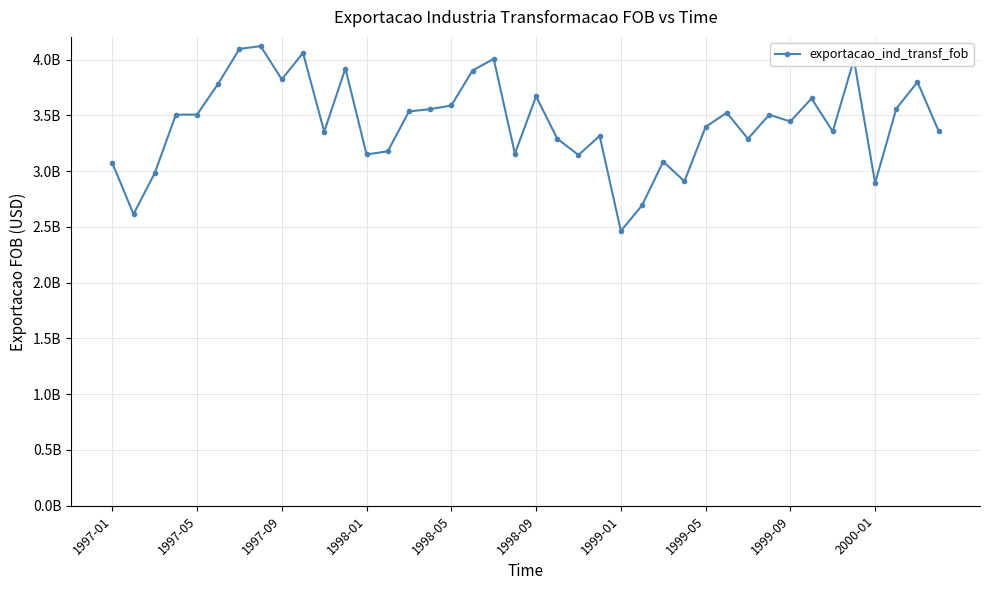

Does the chart have visible grid lines?

Yes